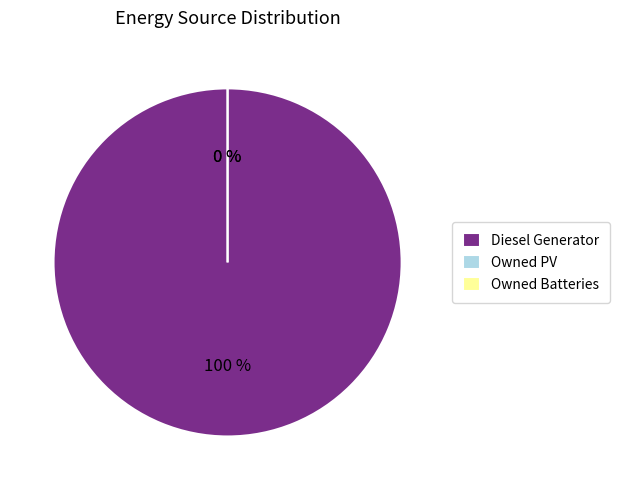

How many segments does this pie chart have?

3